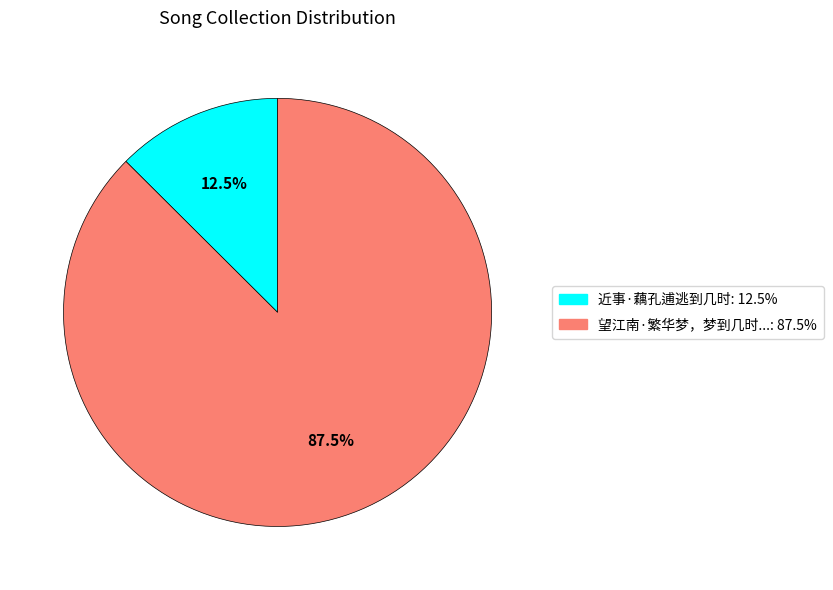

Is there any slice that represents more than half of the pie?

Yes